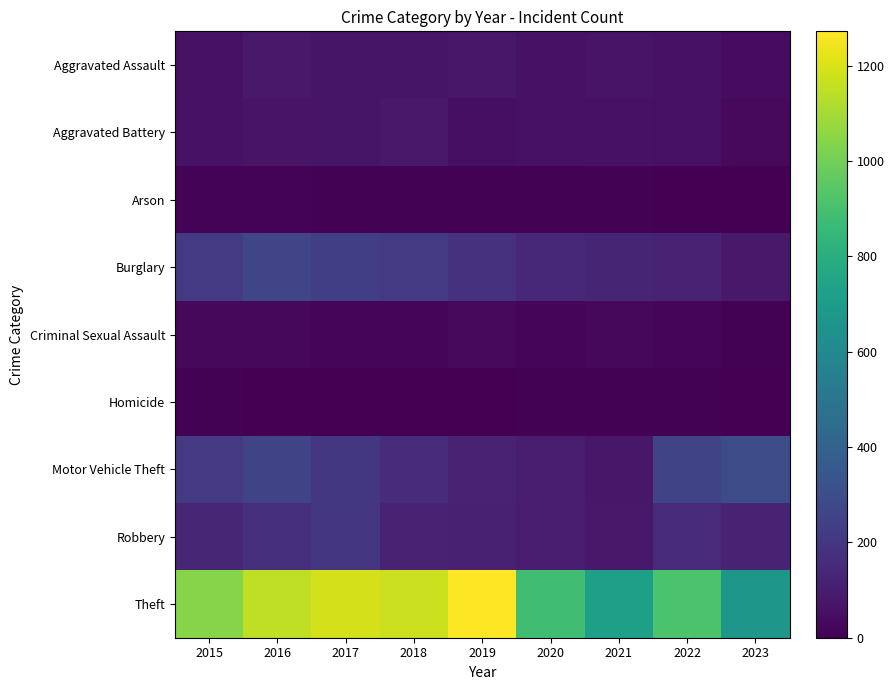

At which category is the sum across all series the highest?

2016